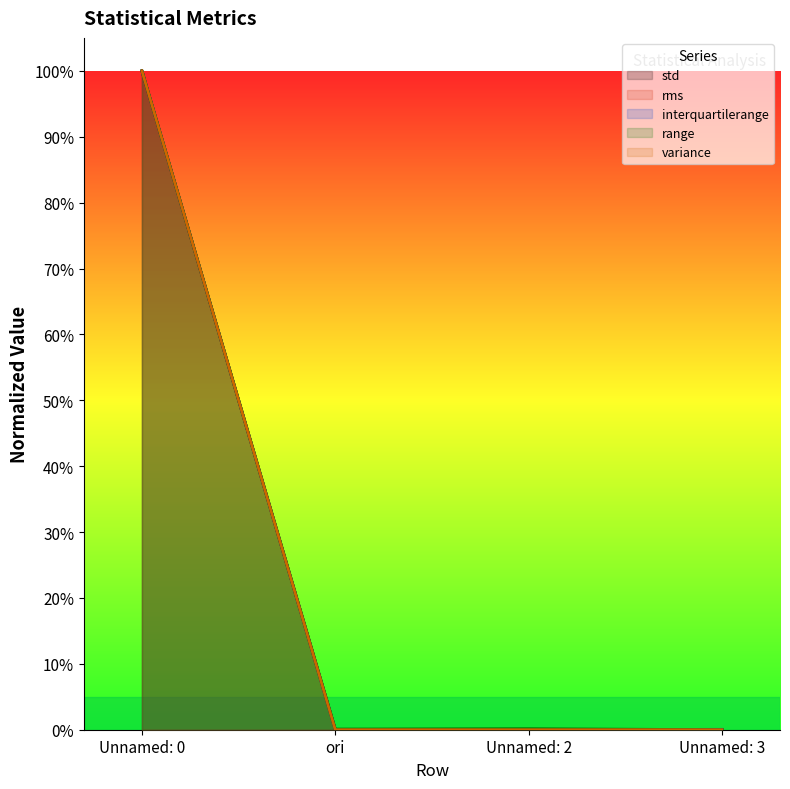

Reading right to left, what are all the values shown in this chart?

std: 0.0	0.0	0.1	100.0
rms: 0.0	0.0	0.0	100.0
interquartilerange: 0.1	0.0	0.0	100.0
range: 0.0	0.2	0.1	100.0
variance: 0.0	0.0	0.0	100.0